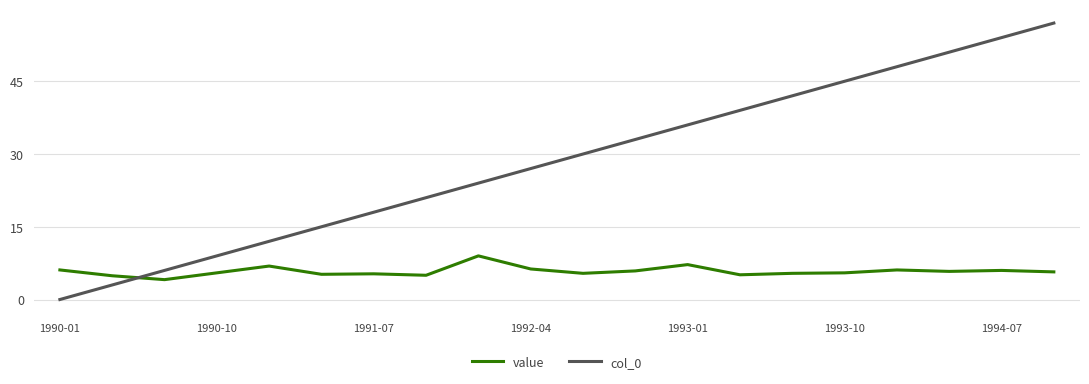

Which series has the largest total across all categories?

col_0